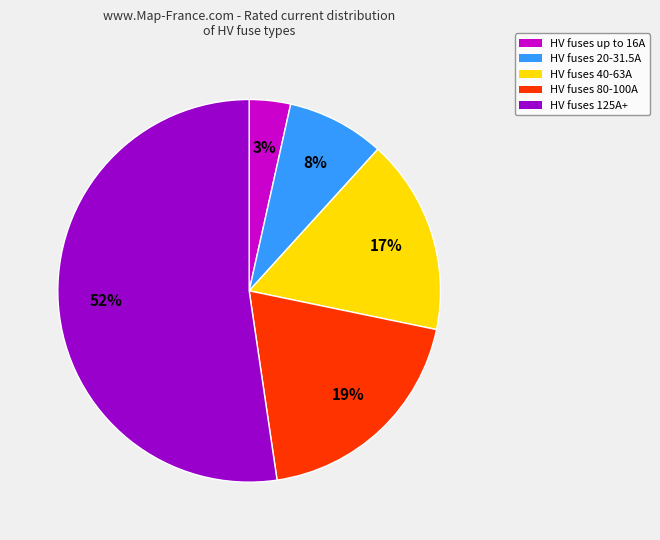

Does any single category account for the majority?

Yes